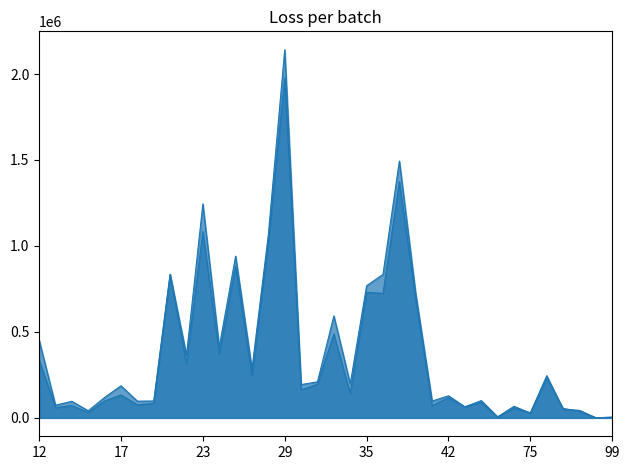

Between 73 and 26, which is larger?

26